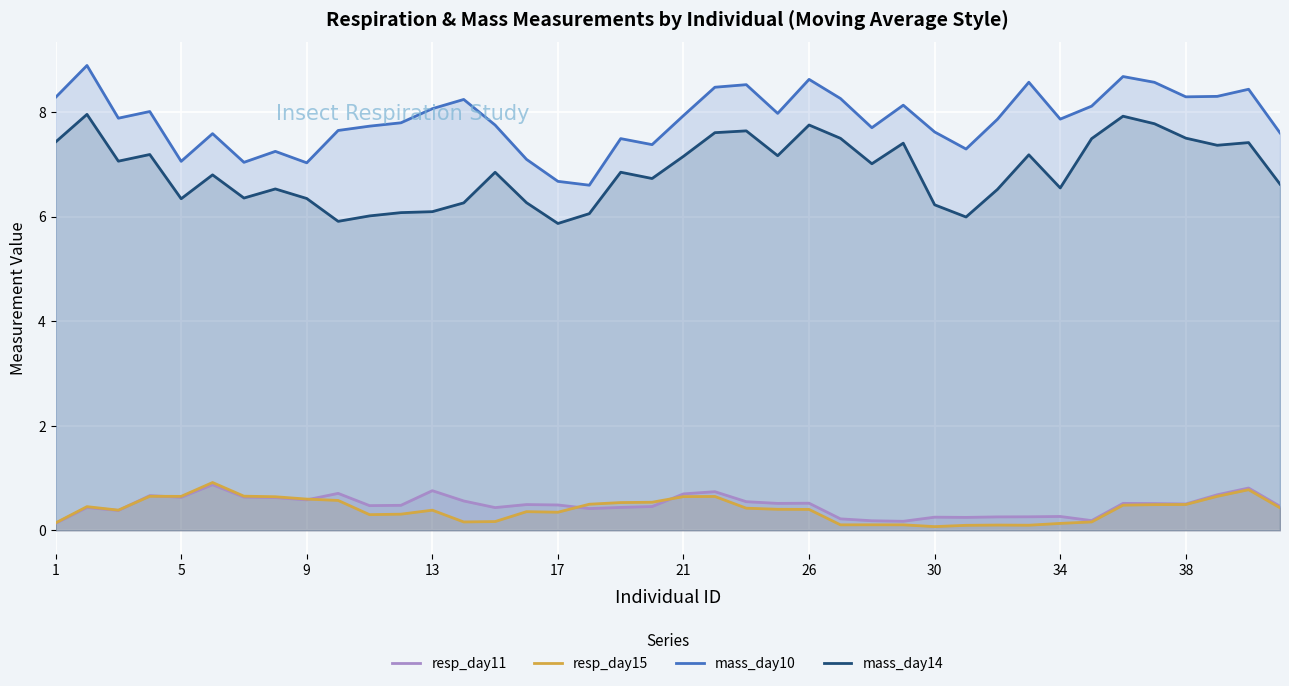

What is the greatest value displayed?

8.9